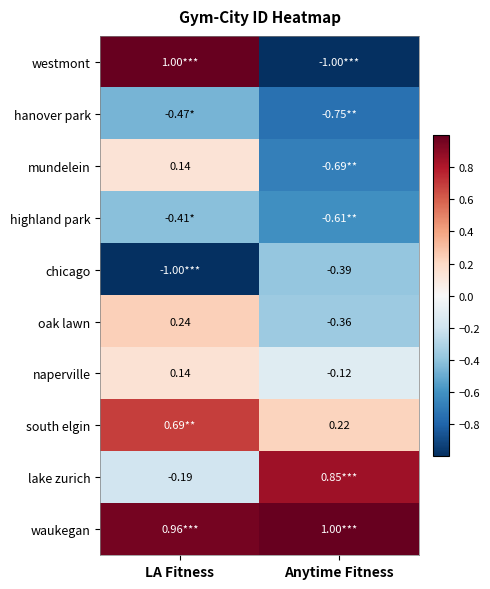

Where is naperville nearest to the value 0?

Anytime Fitness